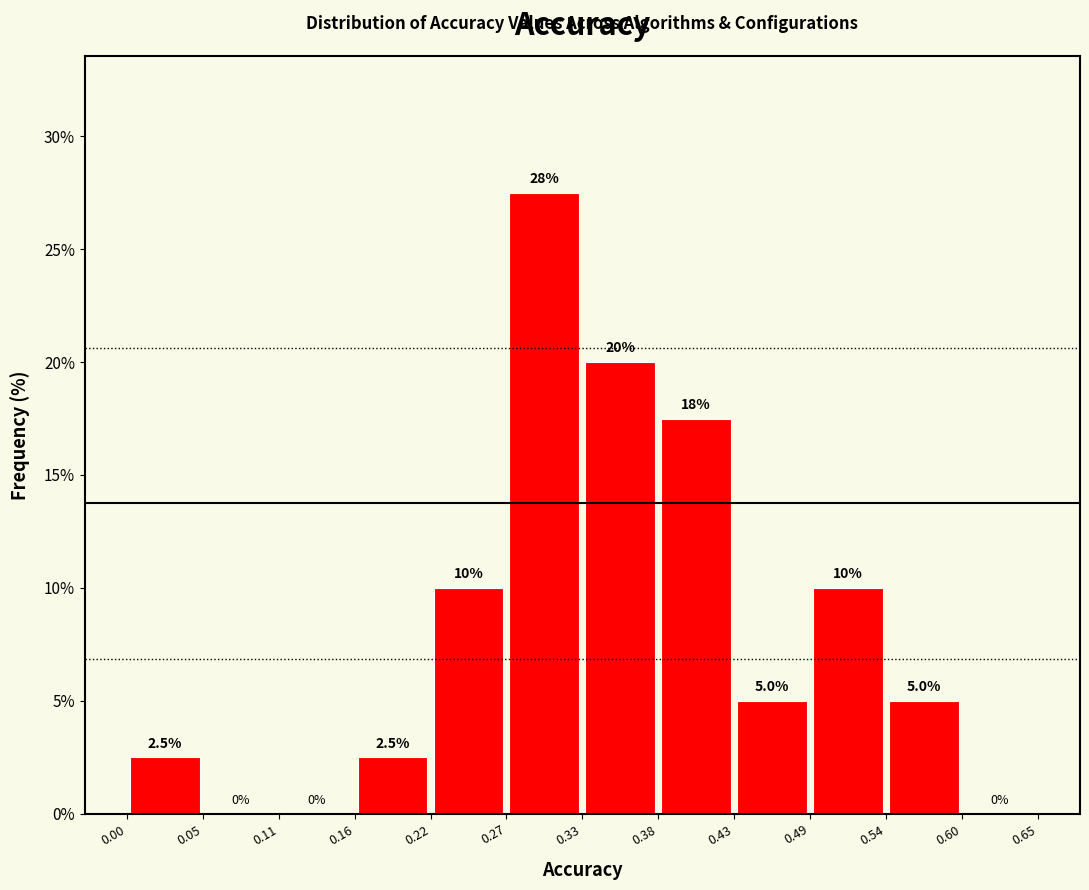

Over which range of the x-axis is the bar tallest?

0.27 to 0.33